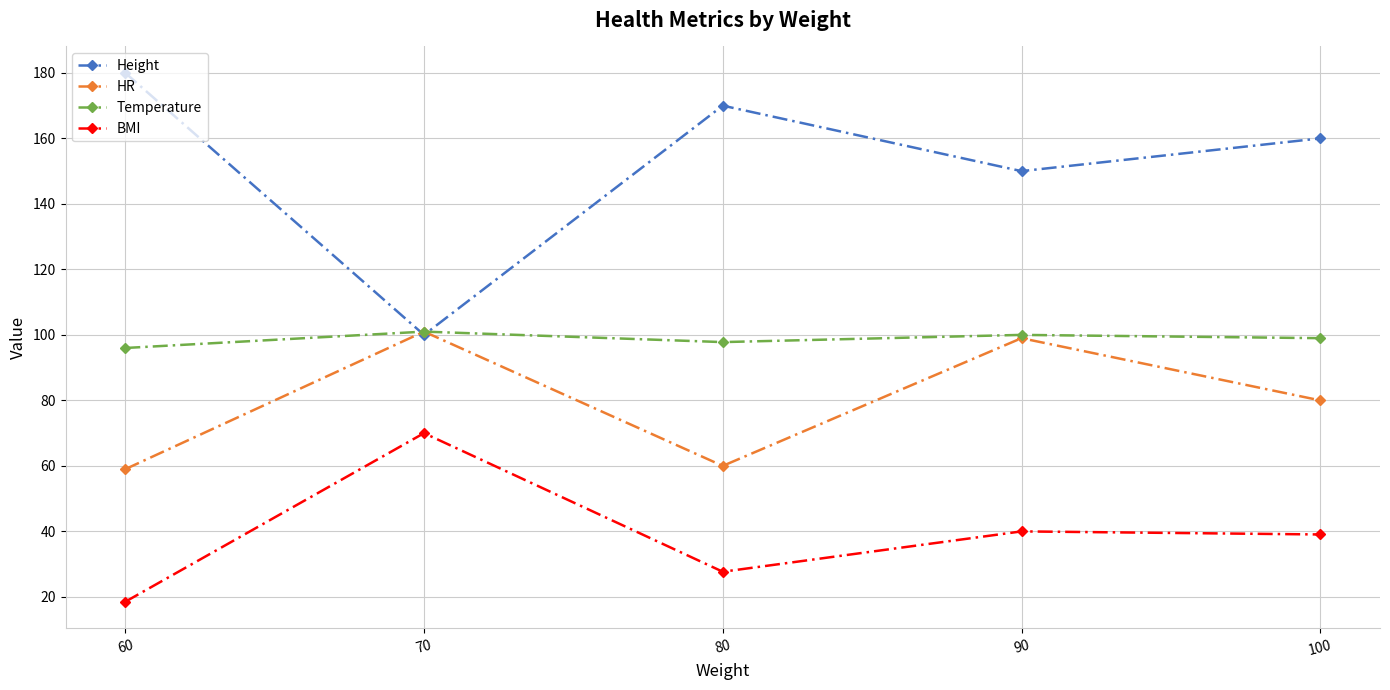

How many lines are shown in the chart?

4